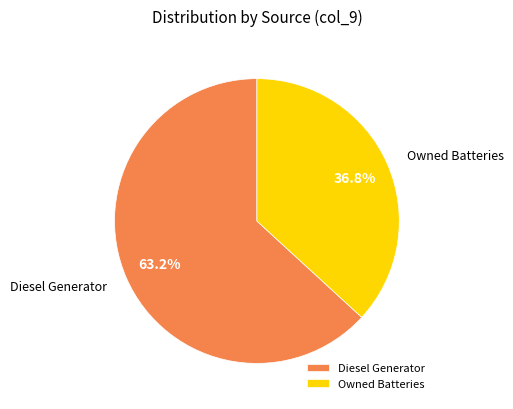

Is it true that Diesel Generator is 70% of the pie?

False